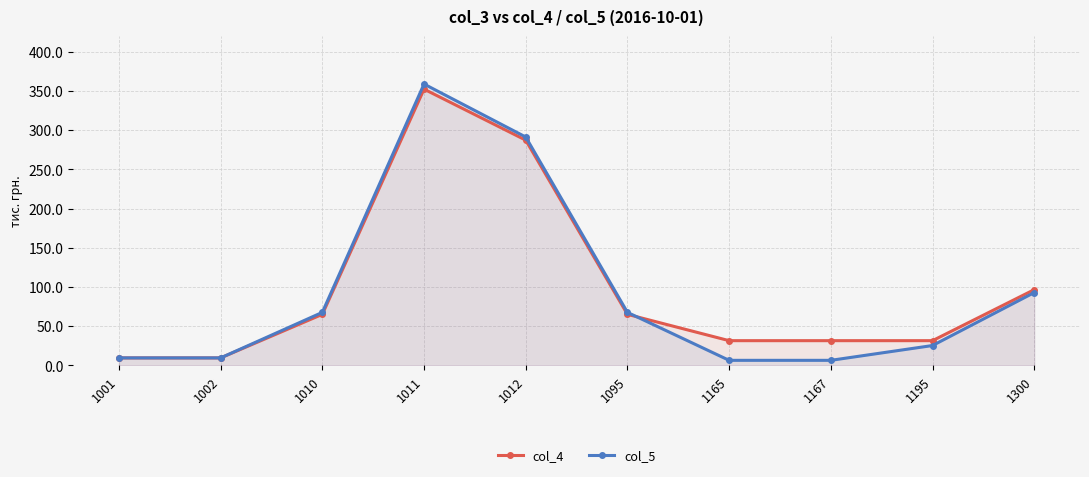

What is the difference between the maximum and second lowest values in the col_5 series?

352.6